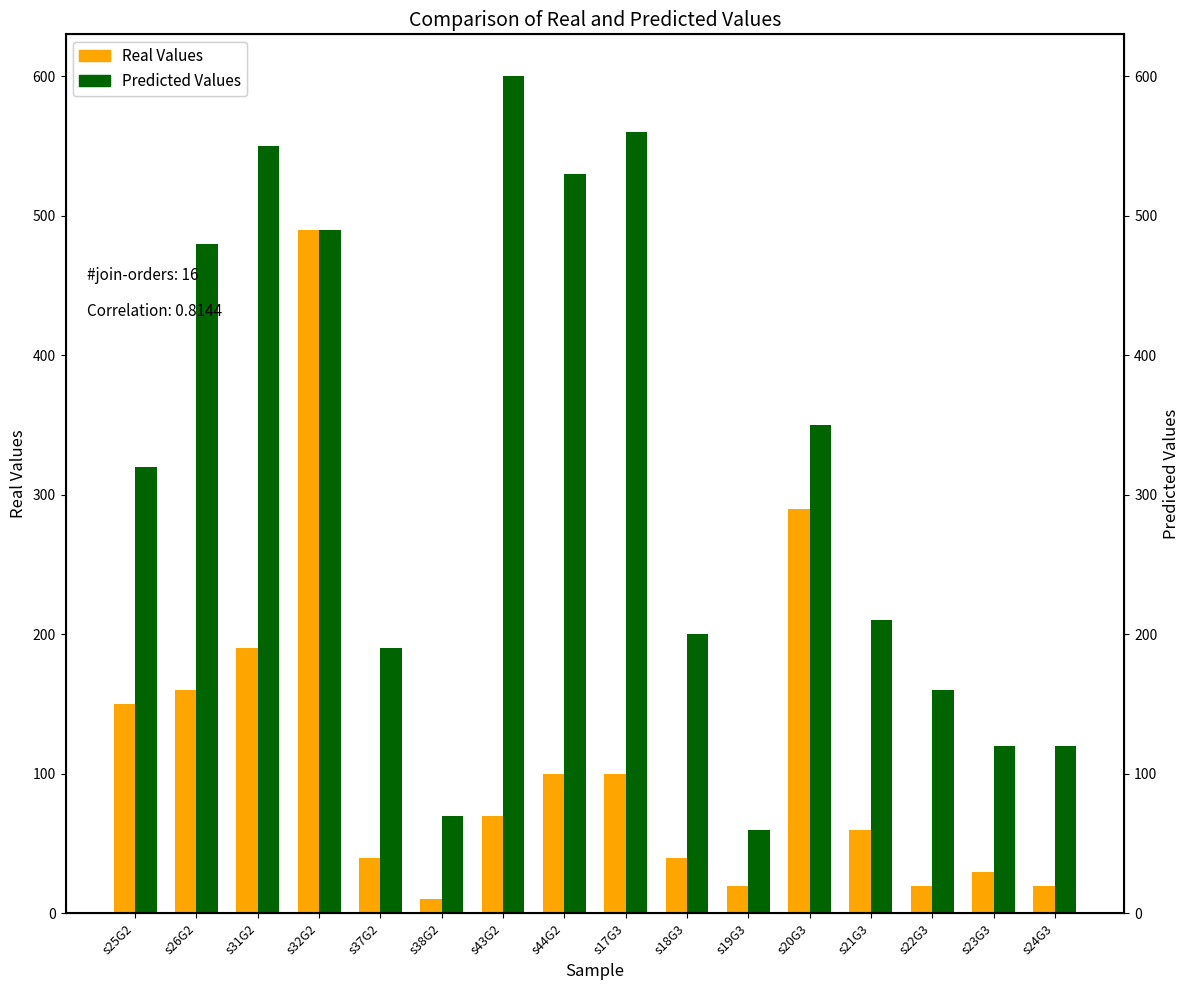

What is the average value of the Real Values series?

112